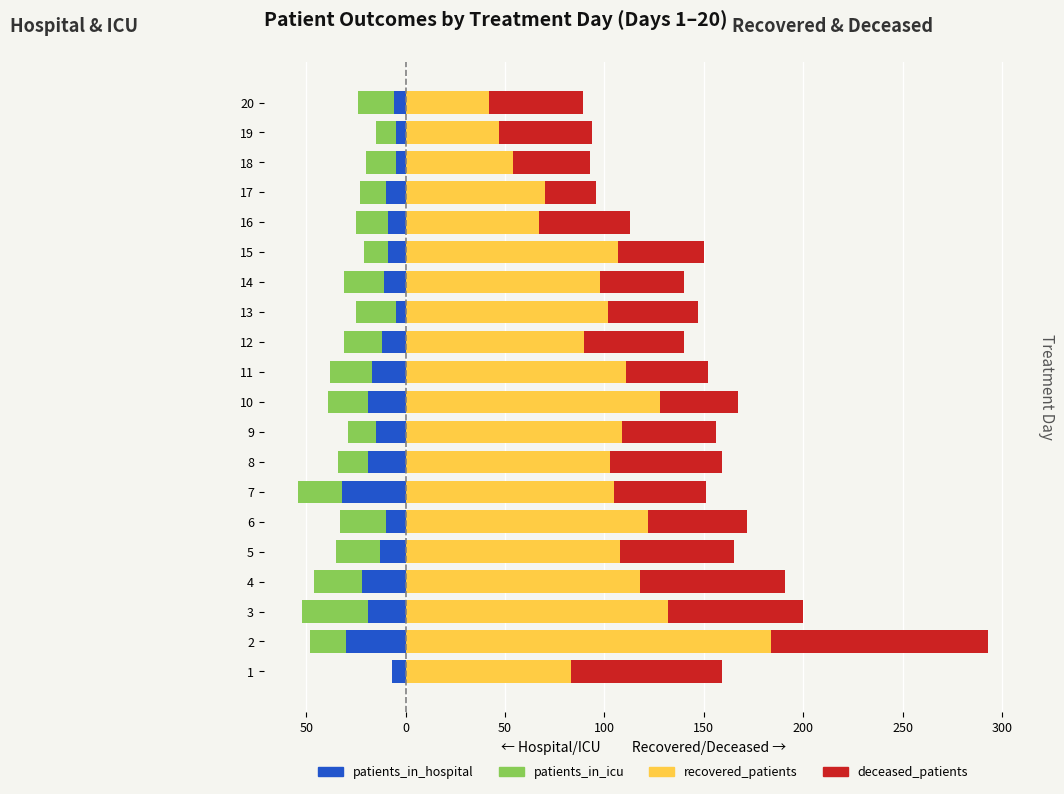

True or false: recovered_patients has a value of 113 at 17.

False